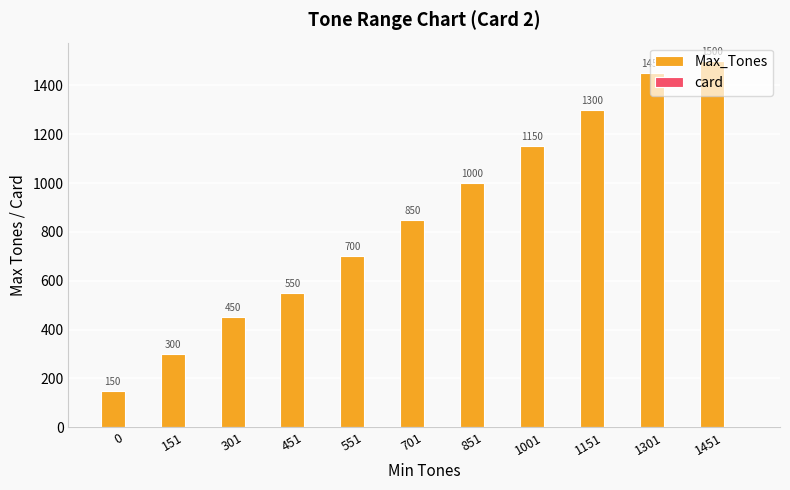

What is the maximum value for Max_Tones?

1500